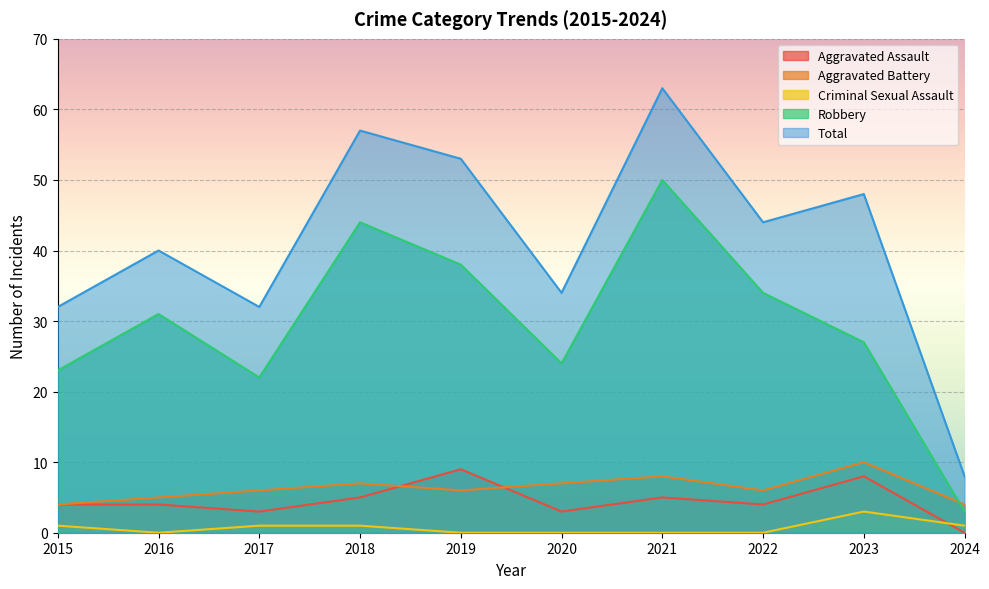

At which category does the chart reach its peak across all series?

2021